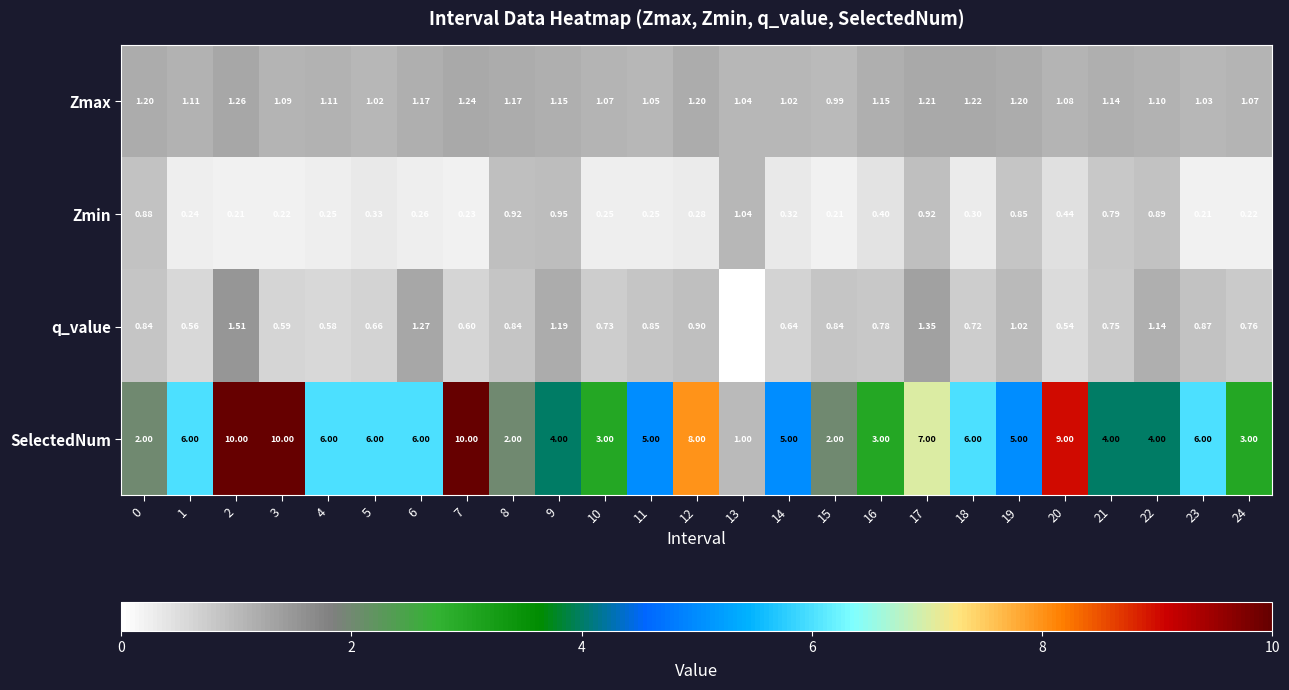

Which series changed the most between 0 and 11?

SelectedNum